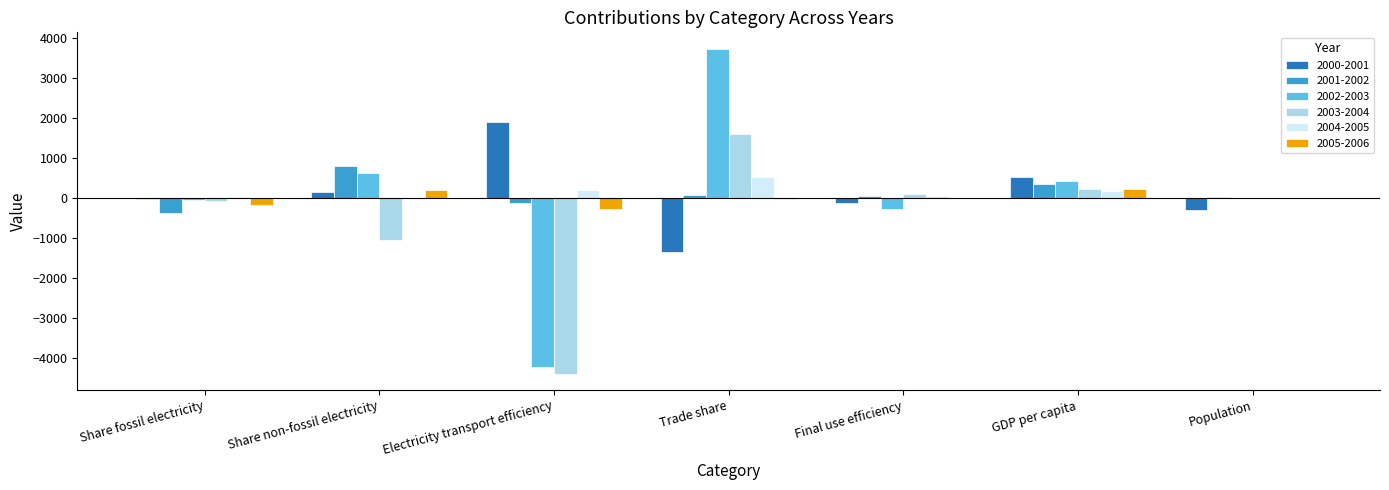

Does the chart contain stacked bars?

No